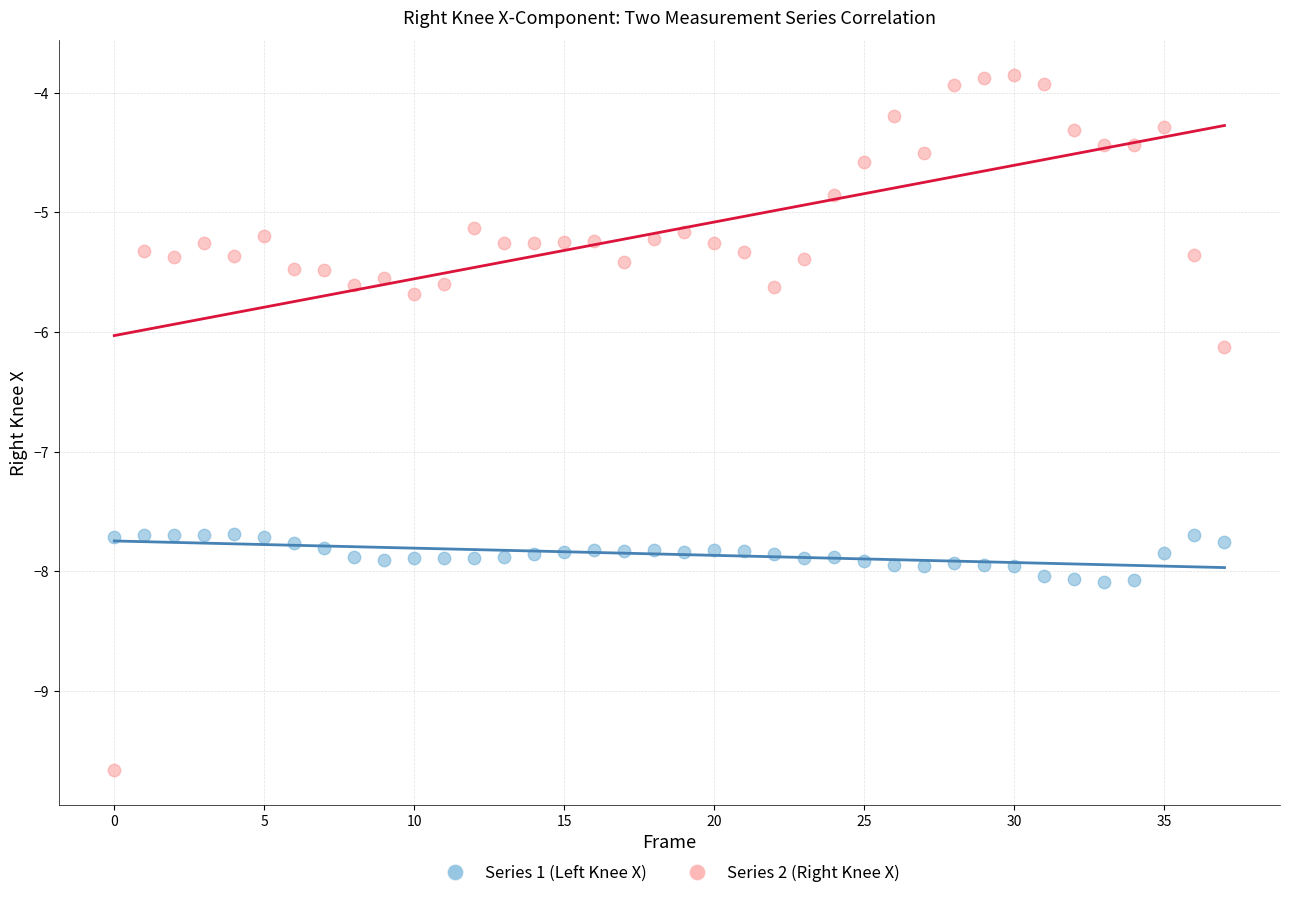

Across all data points, what is the range of Y values (max minus min)?

5.8